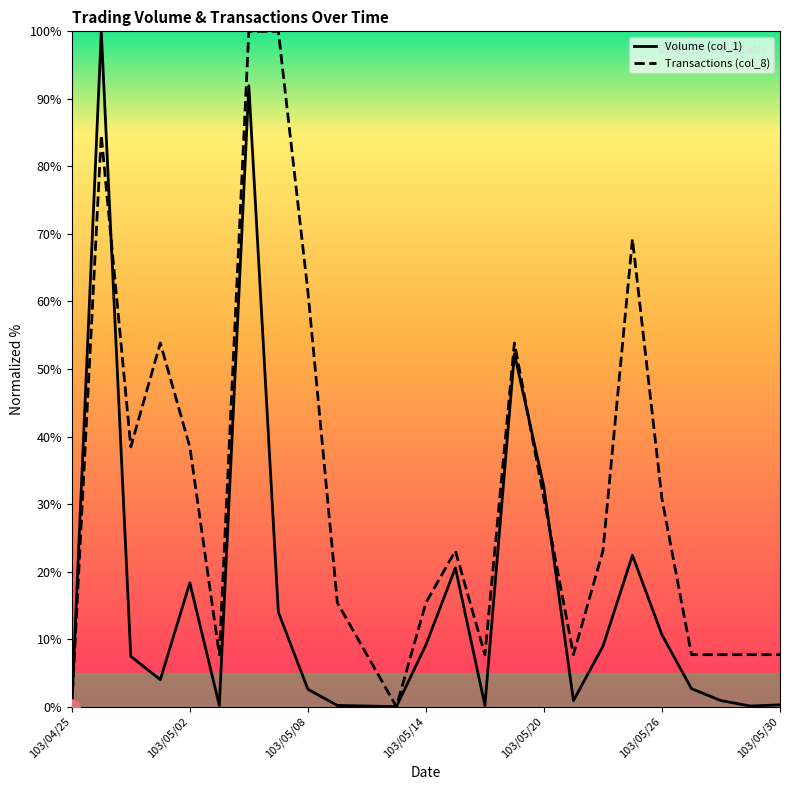

Which series contains the lowest Y value?

Volume (col_1)